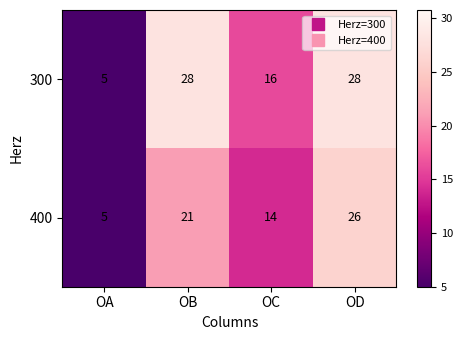

The value of 400 at OD is 43. True or false?

False